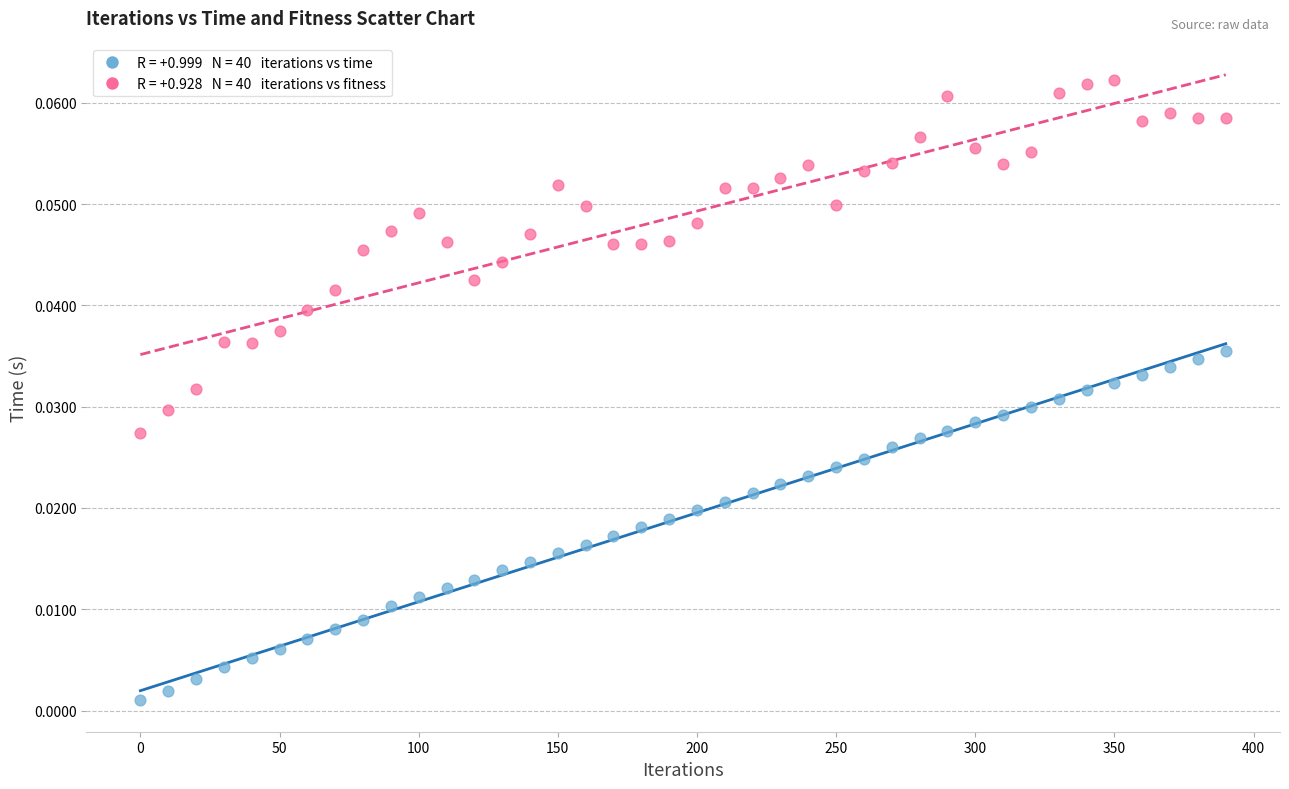

Across all data points, what is the range of X values (max minus min)?

390.0